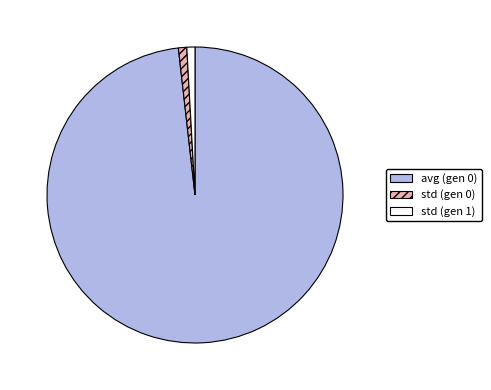

The avg (gen 0) slice represents 98% of the pie. True or false?

True